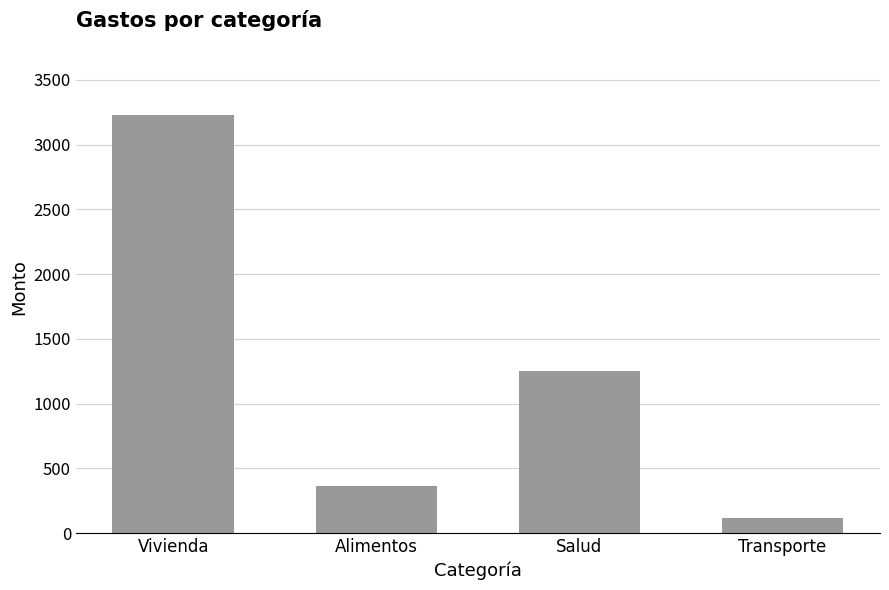

True or false: the data shows 360 at Alimentos.

True